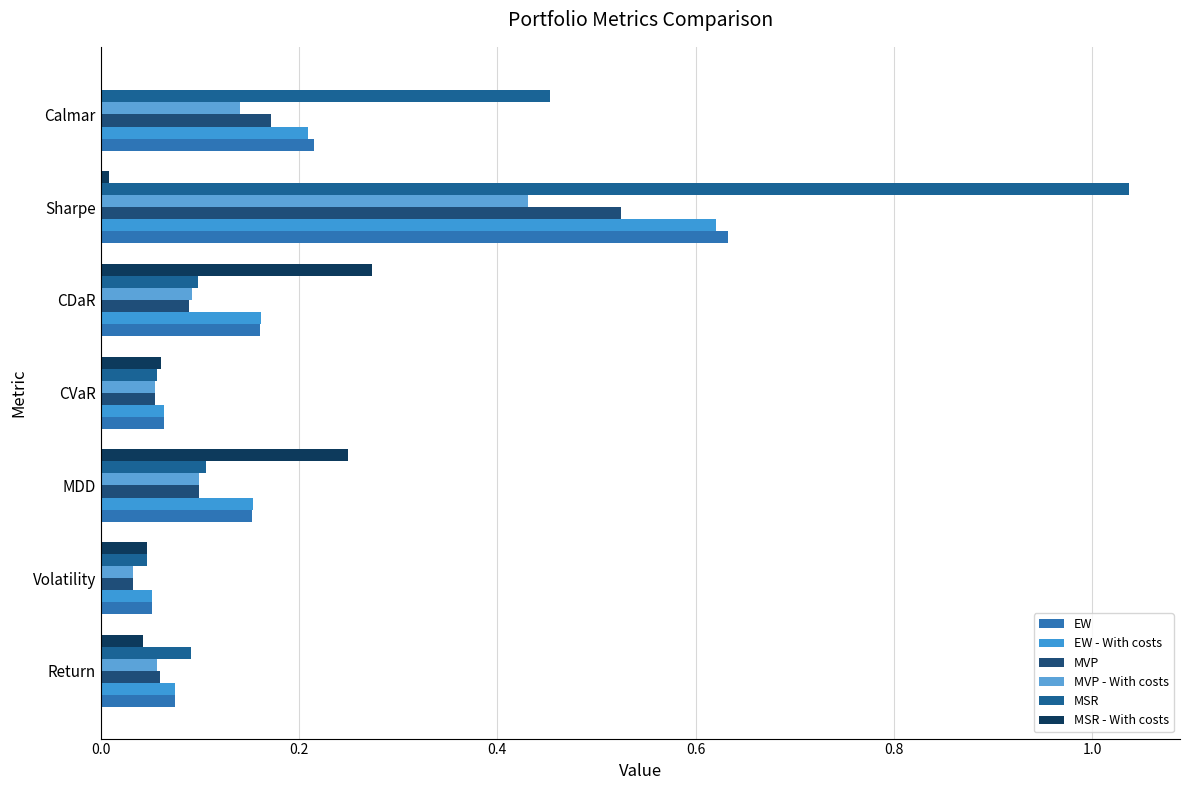

How many distinct data groups are displayed?

6